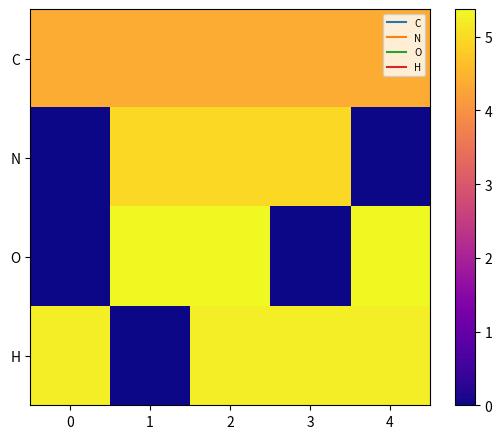

Rank the series at 1 from lowest to highest value.

H, C, N, O